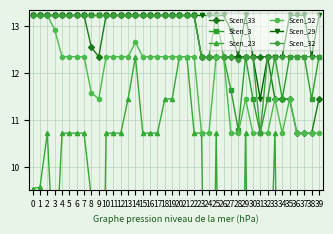

What is the difference between the highest and lowest values at 7?

2.5